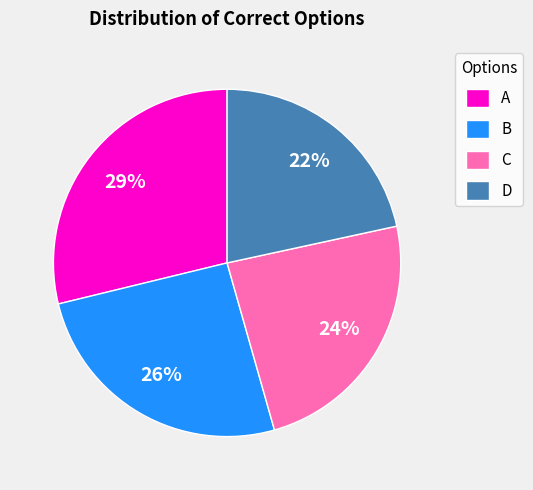

Approximately how many times larger is the value at B compared to C?

1.1